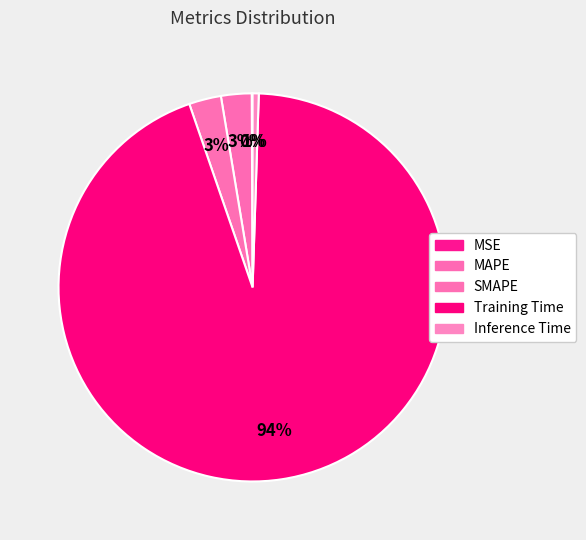

Does any single category account for the majority?

Yes